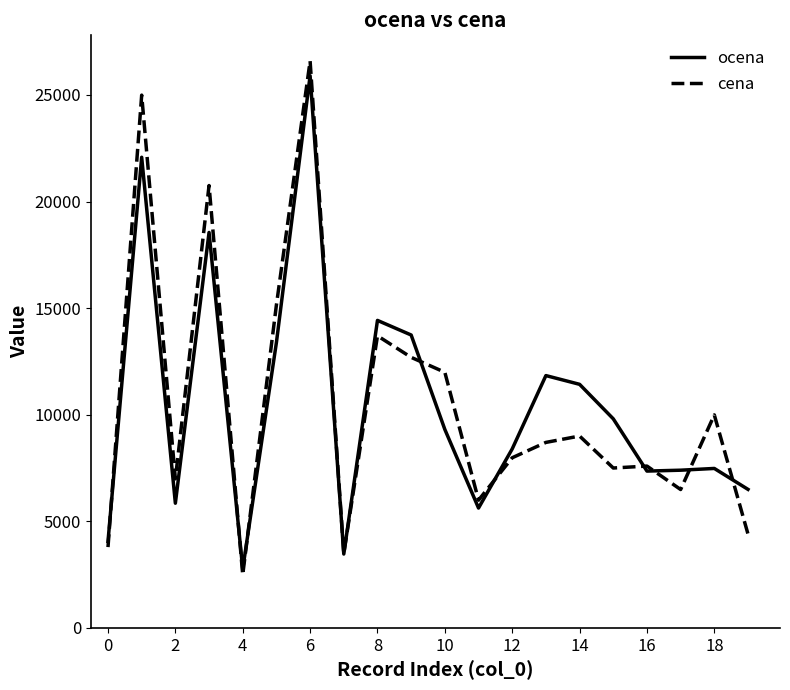

True or false: cena has more than 2 points higher than both neighbors.

True